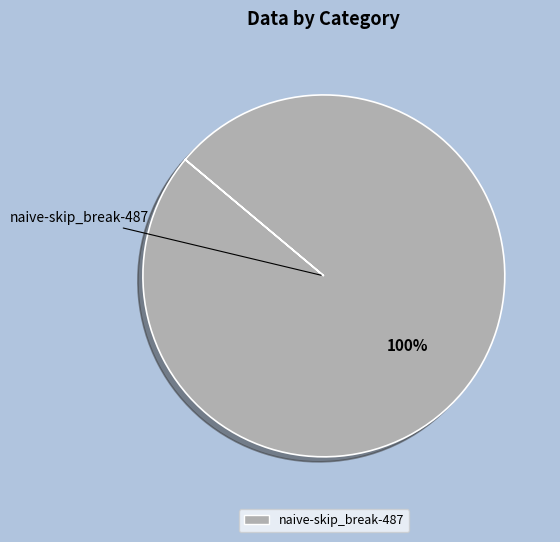

Is there a majority slice in this chart?

Yes